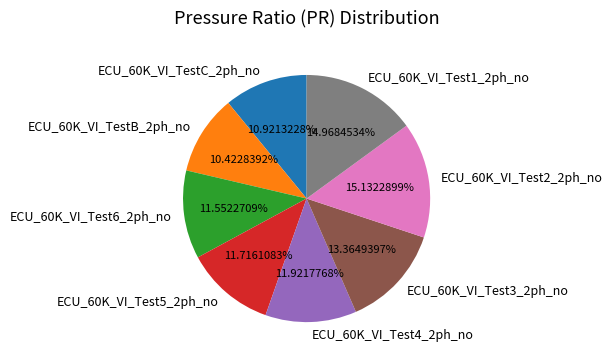

How much of the chart is everything except ECU_60K_VI_Test4_2ph_no?

88.1%